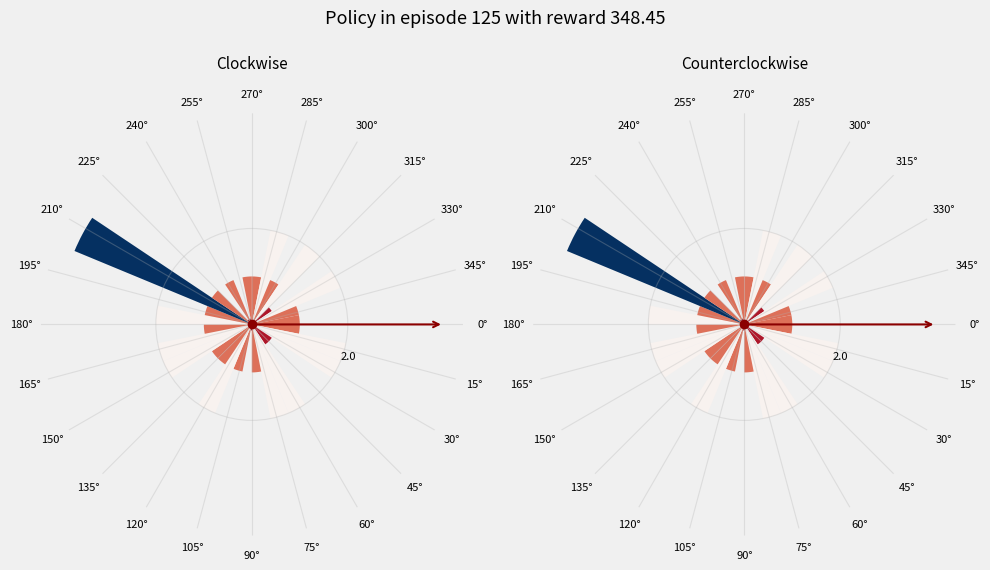

Which has a higher value, 15° or 30?

15°